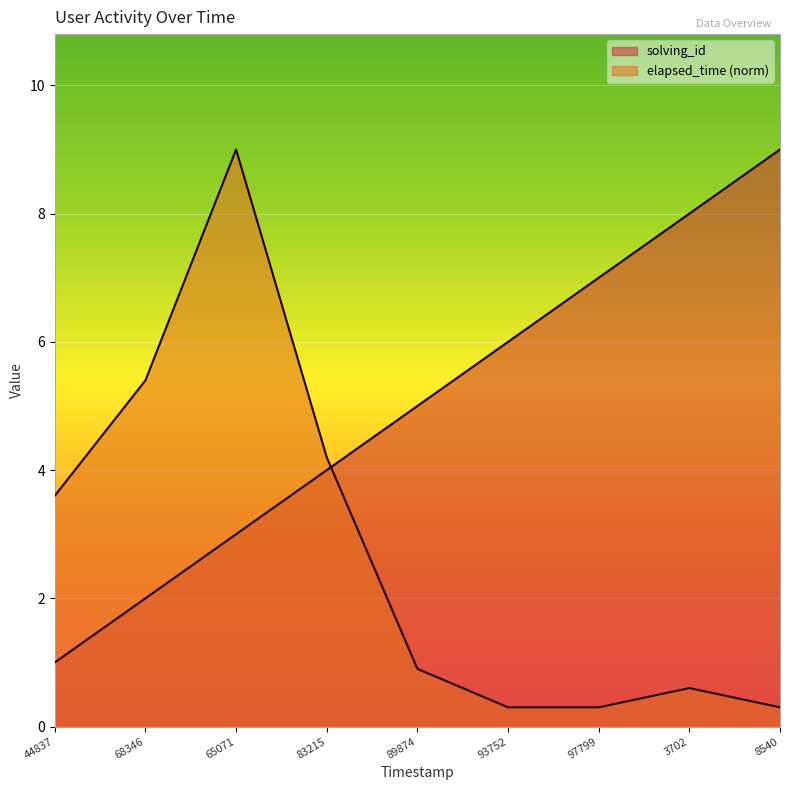

Is it true that solving_id equals 8.0 at 3702?

True